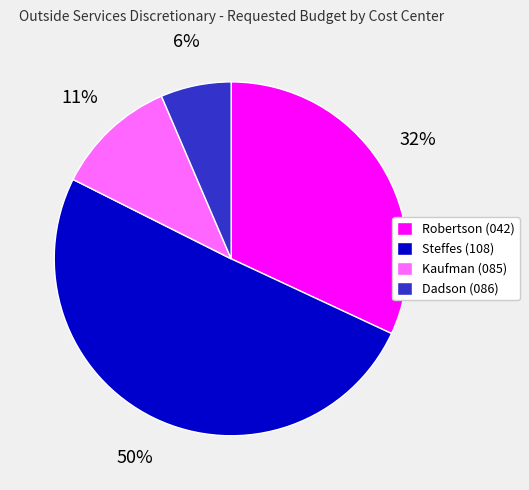

Count the number of slices in the pie.

4